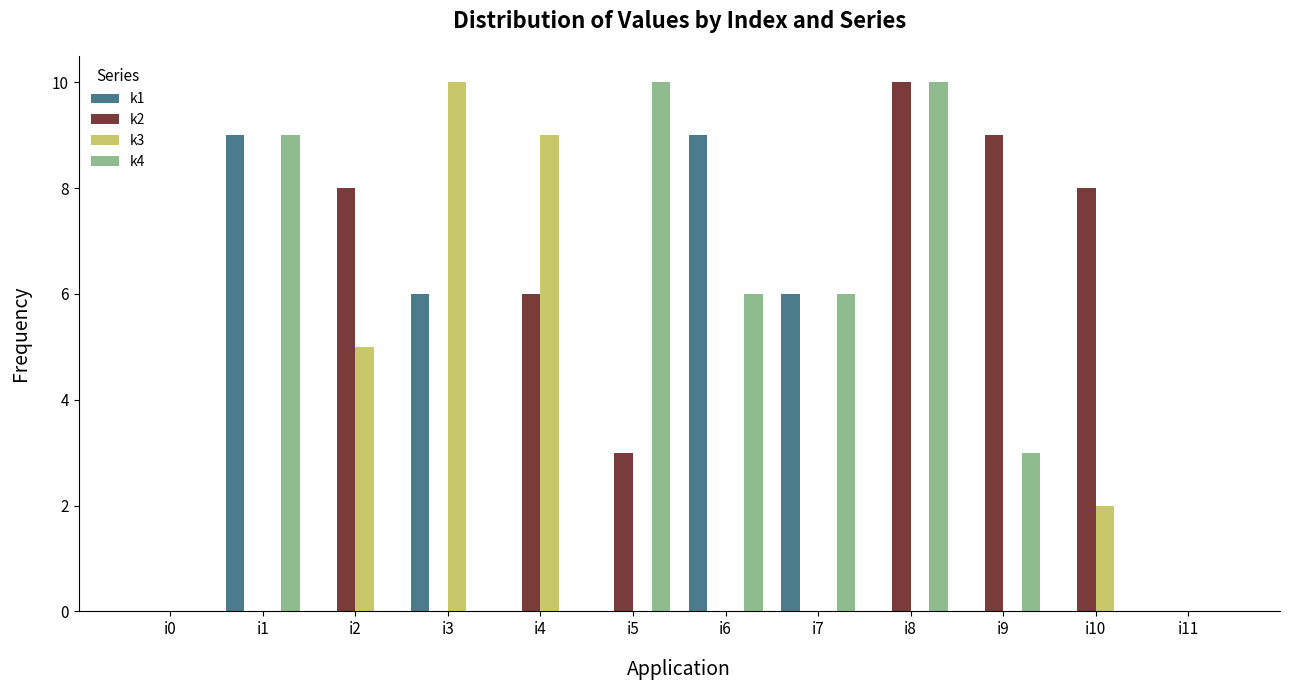

Reading left to right, list all the values displayed in this chart.

k1: i0=0	i1=9	i2=0	i3=6	i4=0	i5=0	i6=9	i7=6	i8=0	i9=0	i10=0	i11=0
k2: i0=0	i1=0	i2=8	i3=0	i4=6	i5=3	i6=0	i7=0	i8=10	i9=9	i10=8	i11=0
k3: i0=0	i1=0	i2=5	i3=10	i4=9	i5=0	i6=0	i7=0	i8=0	i9=0	i10=2	i11=0
k4: i0=0	i1=9	i2=0	i3=0	i4=0	i5=10	i6=6	i7=6	i8=10	i9=3	i10=0	i11=0